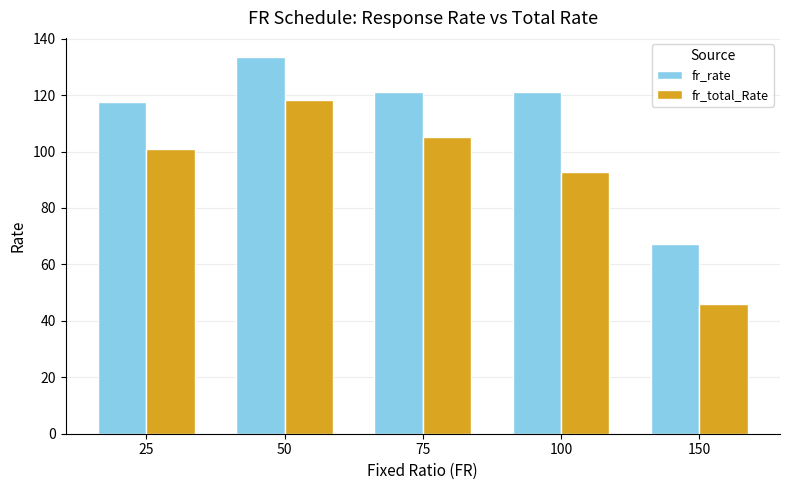

What is the highest value of the fr_total_Rate series?

118.2